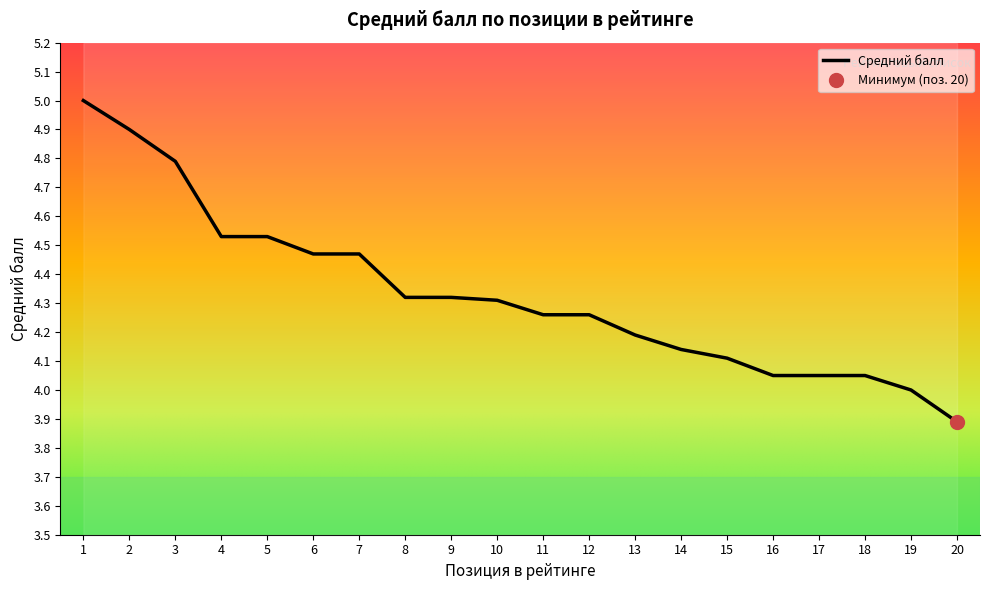

Reading left to right, transcribe all the data shown in this chart.

1=5.0	2=4.9	3=4.8	4=4.5	5=4.5	6=4.5	7=4.5	8=4.3	9=4.3	10=4.3	11=4.3	12=4.3	13=4.2	14=4.1	15=4.1	16=4.0	17=4.0	18=4.0	19=4.0	20=3.9